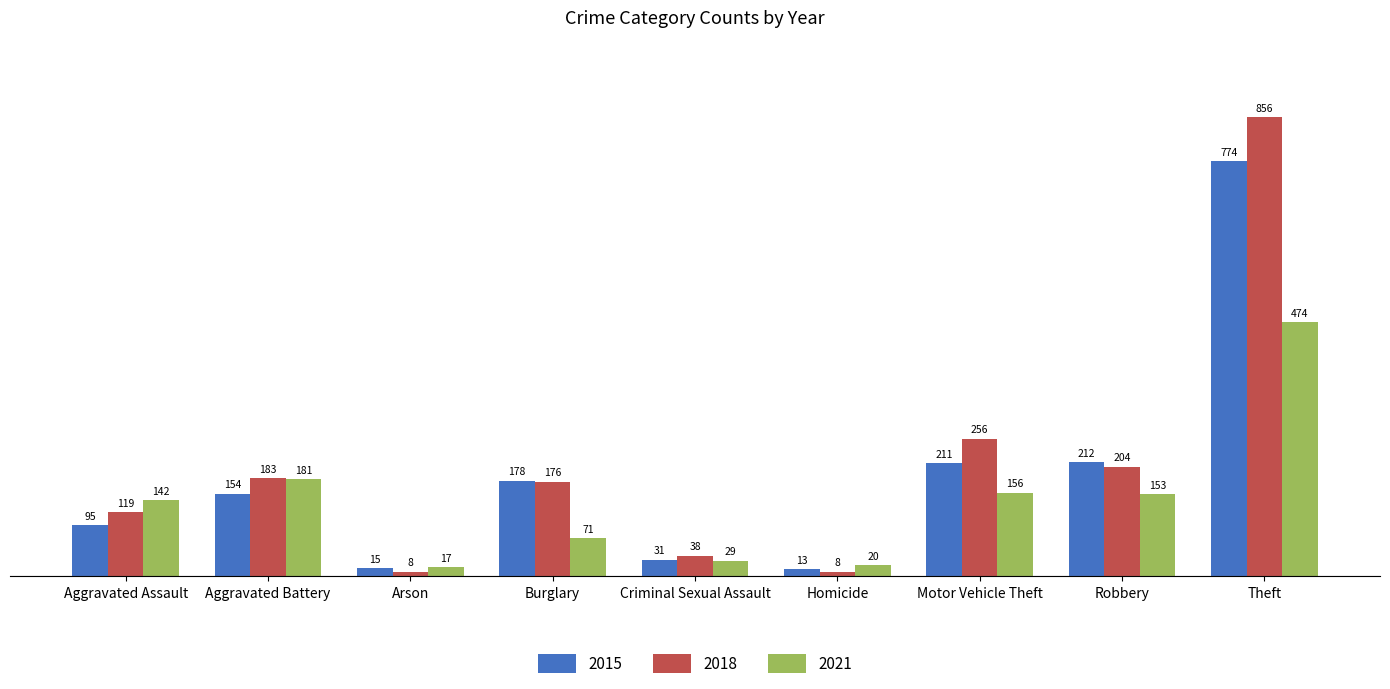

How many bars are there in total?

27